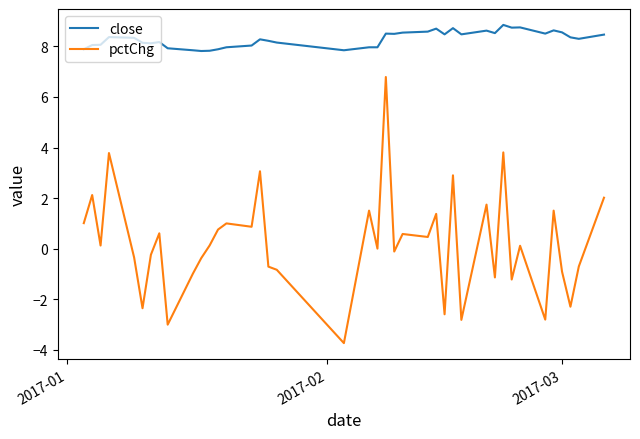

What is the minimum value shown in the chart?

-3.7